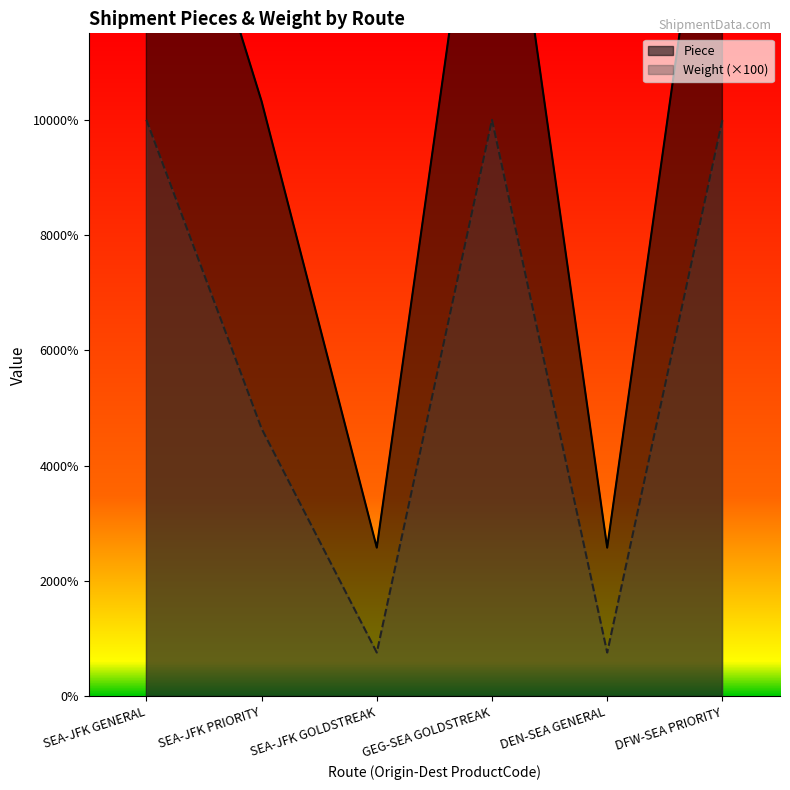

Which has a higher value, SEA-JFK PRIORITY or SEA-JFK GENERAL?

SEA-JFK GENERAL